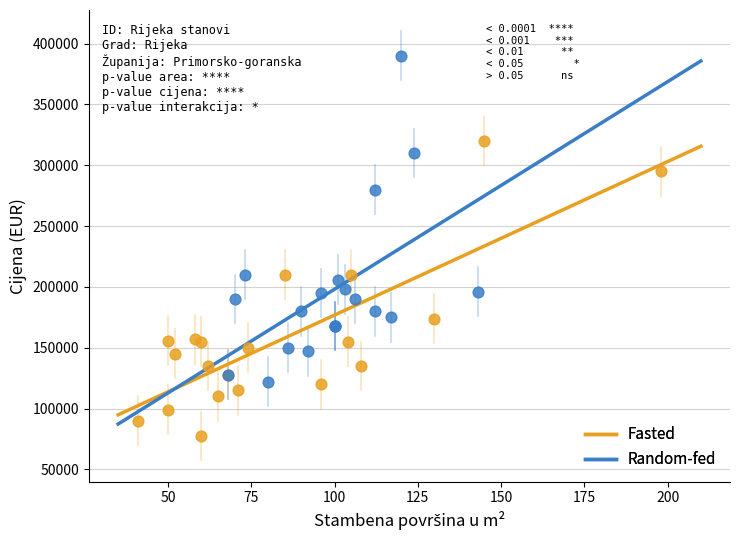

Which series has the largest Y range (max minus min)?

Random-fed